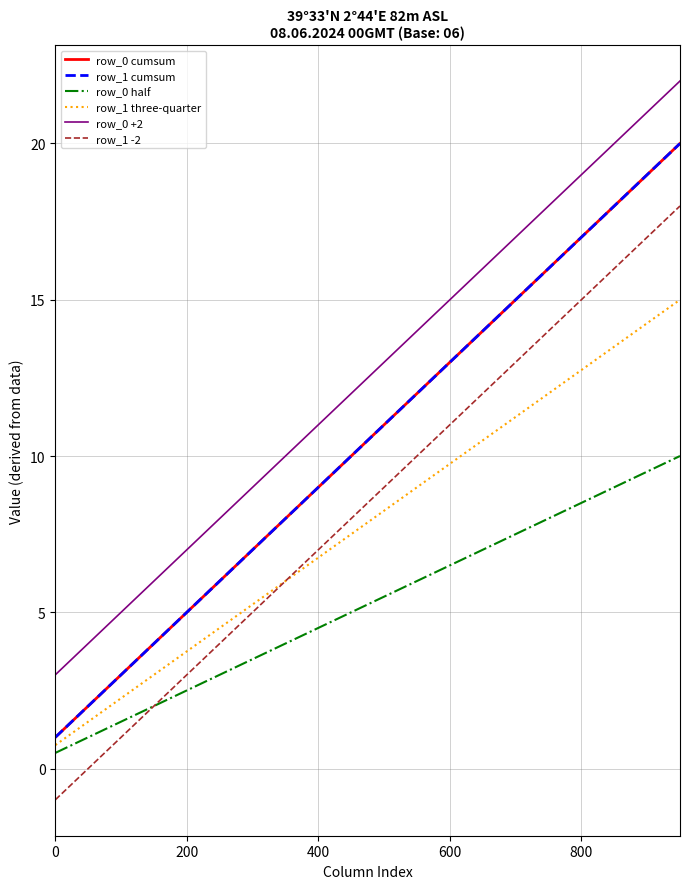

Reading right to left, list all the values displayed in this chart.

row_0 cumsum: 20.0	19.0	18.0	17.0	16.0	15.0	14.0	13.0	12.0	11.0	10.0	9.0	8.0	7.0	6.0	5.0	4.0	3.0	2.0	1.0
row_1 cumsum: 20.0	19.0	18.0	17.0	16.0	15.0	14.0	13.0	12.0	11.0	10.0	9.0	8.0	7.0	6.0	5.0	4.0	3.0	2.0	1.0
row_0 half: 10.0	9.5	9.0	8.5	8.0	7.5	7.0	6.5	6.0	5.5	5.0	4.5	4.0	3.5	3.0	2.5	2.0	1.5	1.0	0.5
row_1 three-quarter: 15.0	14.2	13.5	12.8	12.0	11.2	10.5	9.8	9.0	8.2	7.5	6.8	6.0	5.2	4.5	3.8	3.0	2.2	1.5	0.8
row_0 +2: 22.0	21.0	20.0	19.0	18.0	17.0	16.0	15.0	14.0	13.0	12.0	11.0	10.0	9.0	8.0	7.0	6.0	5.0	4.0	3.0
row_1 -2: 18.0	17.0	16.0	15.0	14.0	13.0	12.0	11.0	10.0	9.0	8.0	7.0	6.0	5.0	4.0	3.0	2.0	1.0	0.0	-1.0